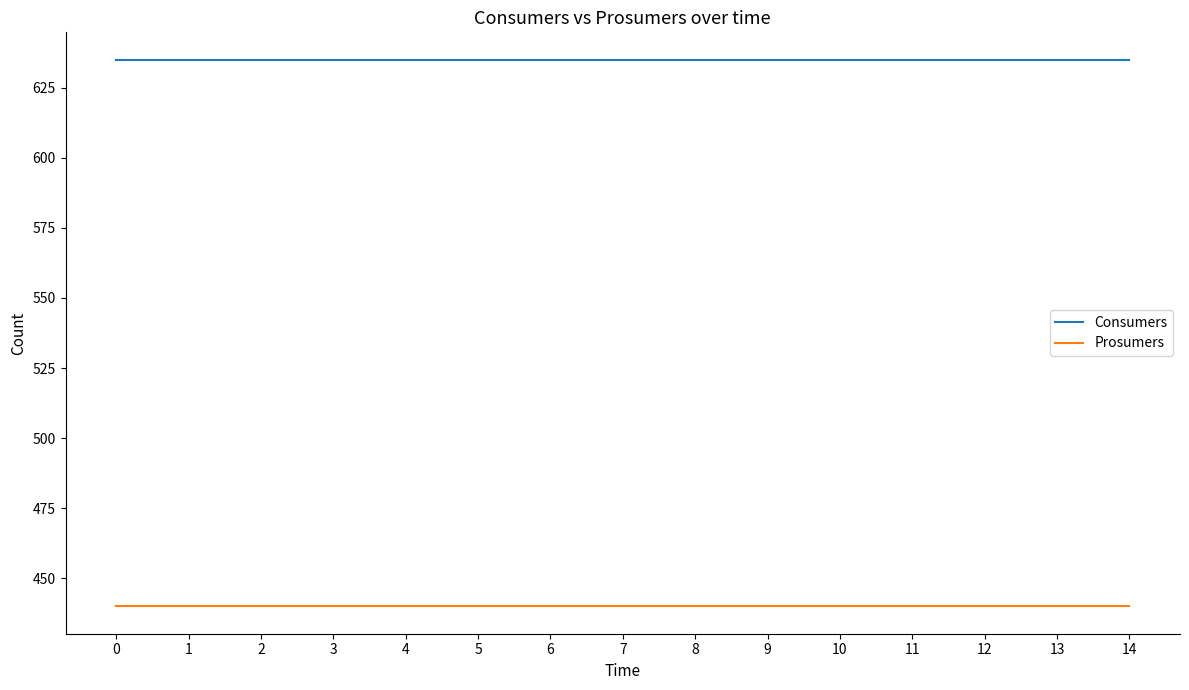

Rank the series by their average value, from highest to lowest.

Consumers, Prosumers